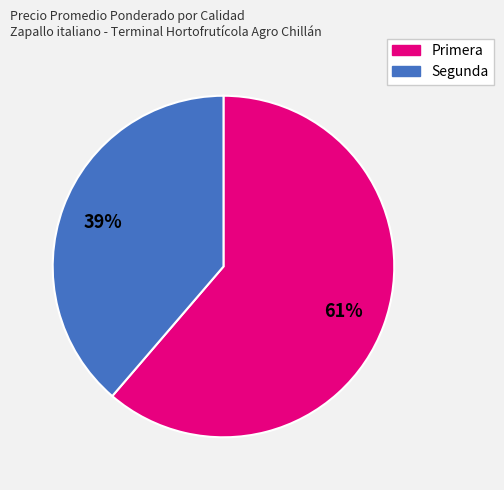

What is the largest slice in the pie chart?

Primera